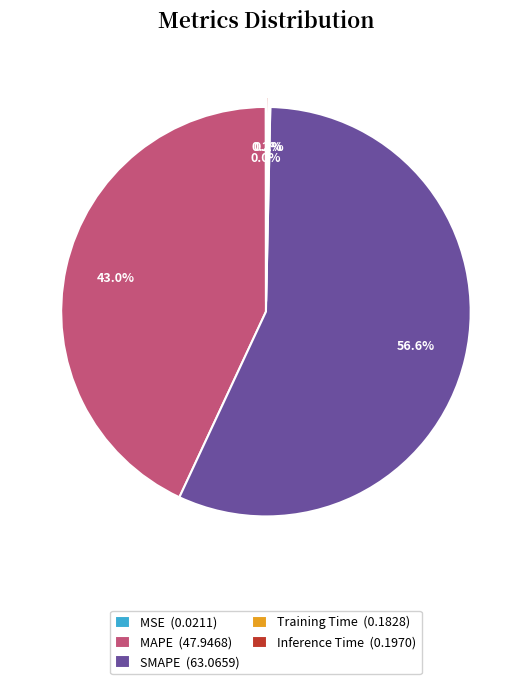

Between SMAPE (63.0659) and MAPE (47.9468), which is larger?

SMAPE (63.0659)